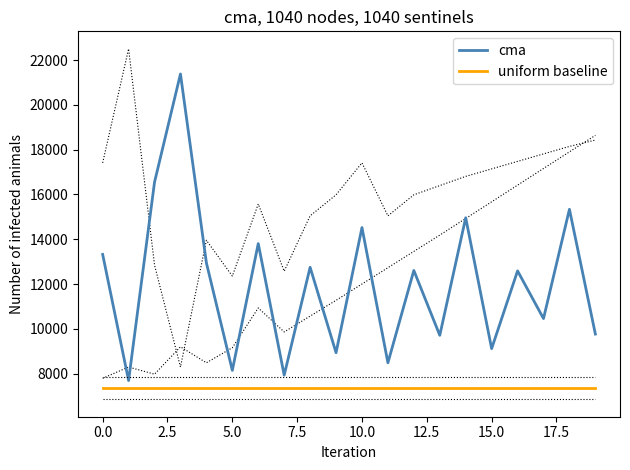

What is the maximum value for uniform baseline?

7354.4